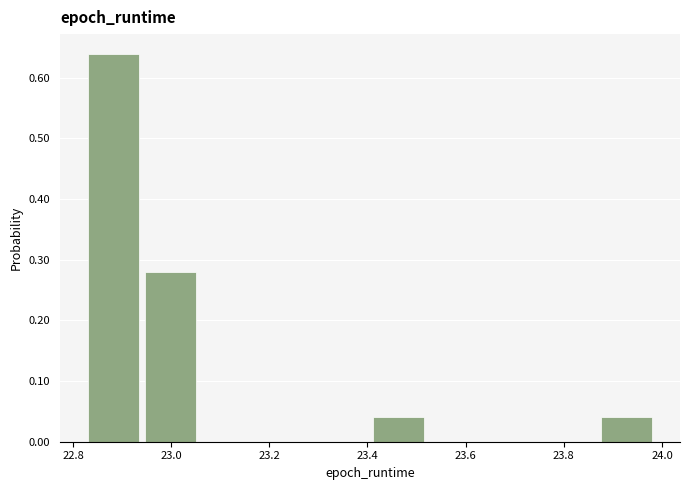

Which range on the x-axis has the tallest bar?

22.84 to 22.94